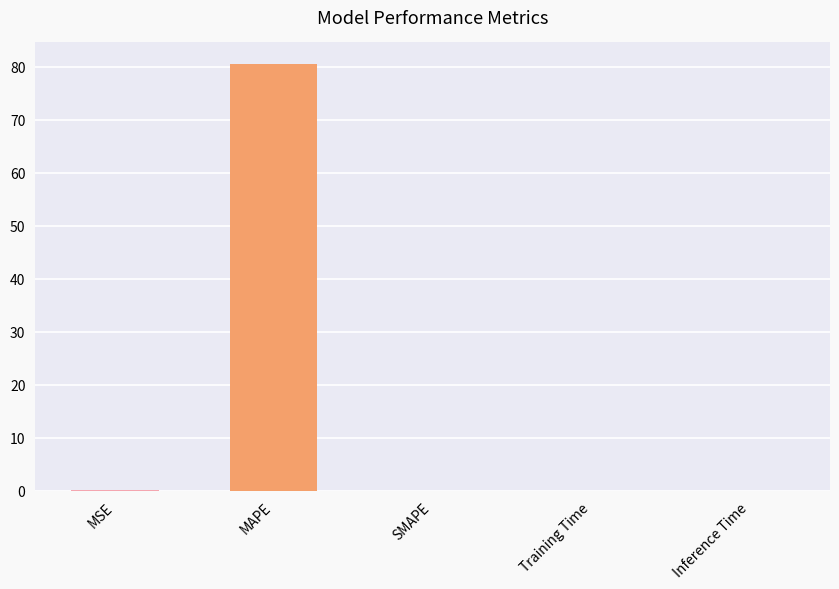

How many distinct data groups are displayed?

1